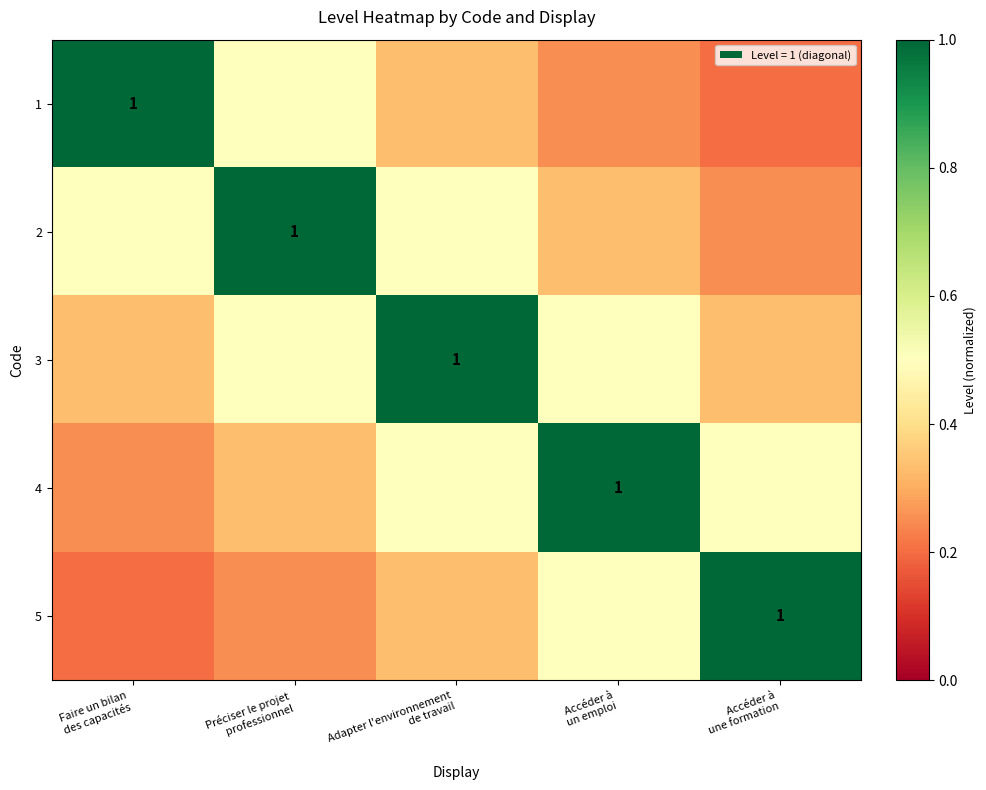

At how many categories does at least one series exceed 0?

5